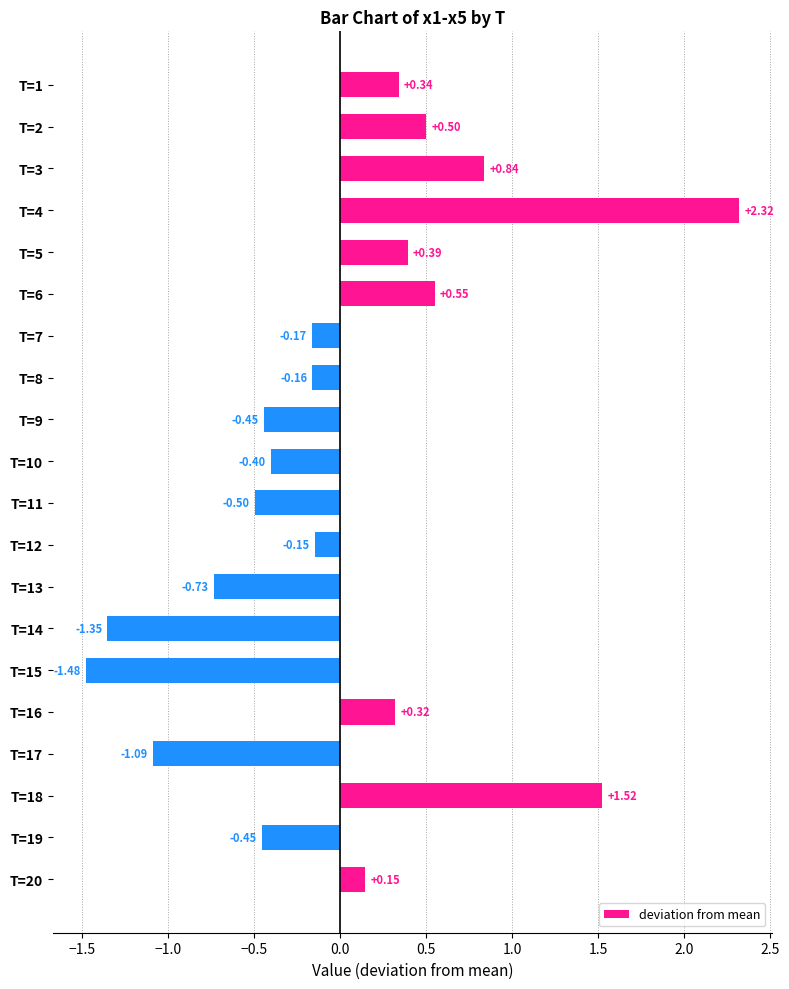

What is the difference between the maximum and minimum values?

3.8